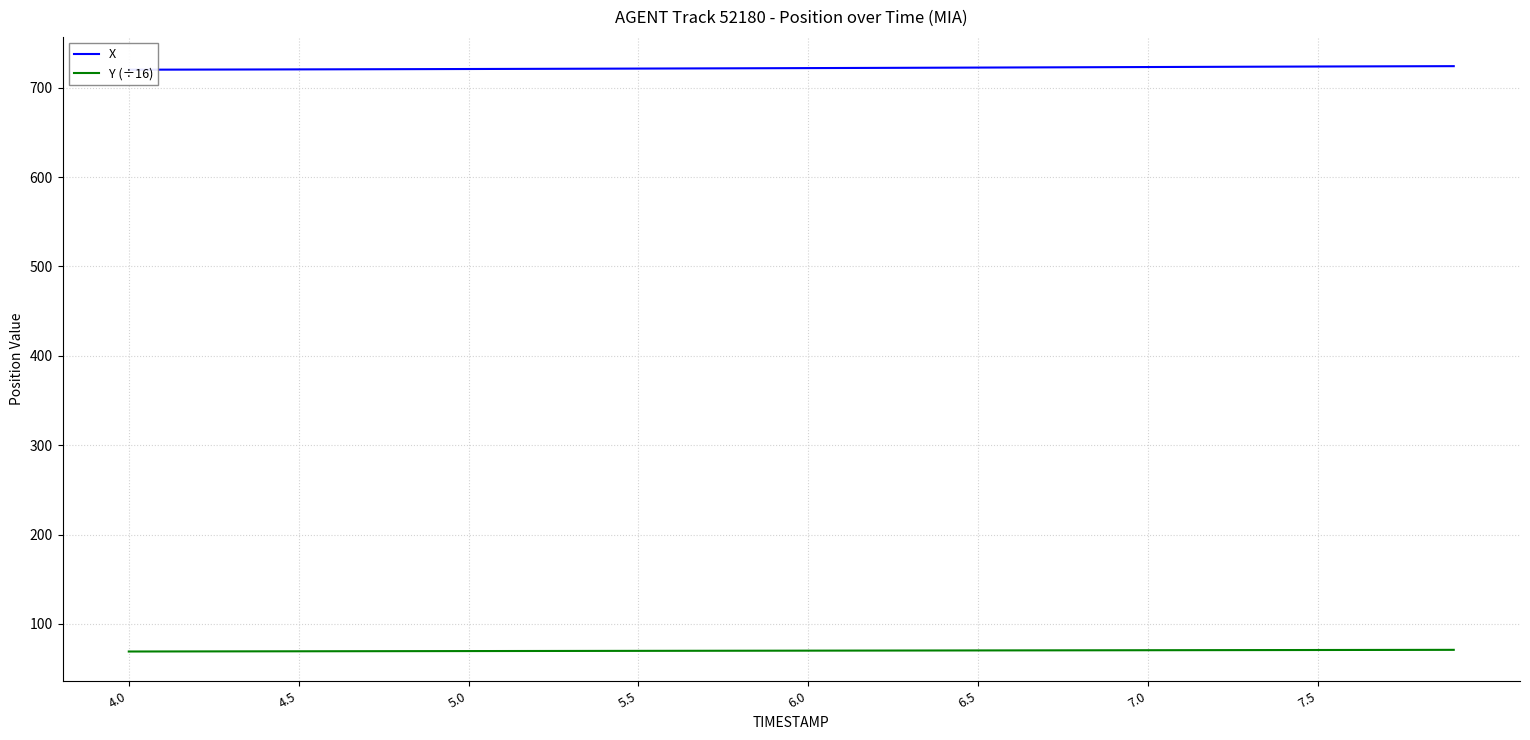

Is this an area chart (filled region under the line)?

No